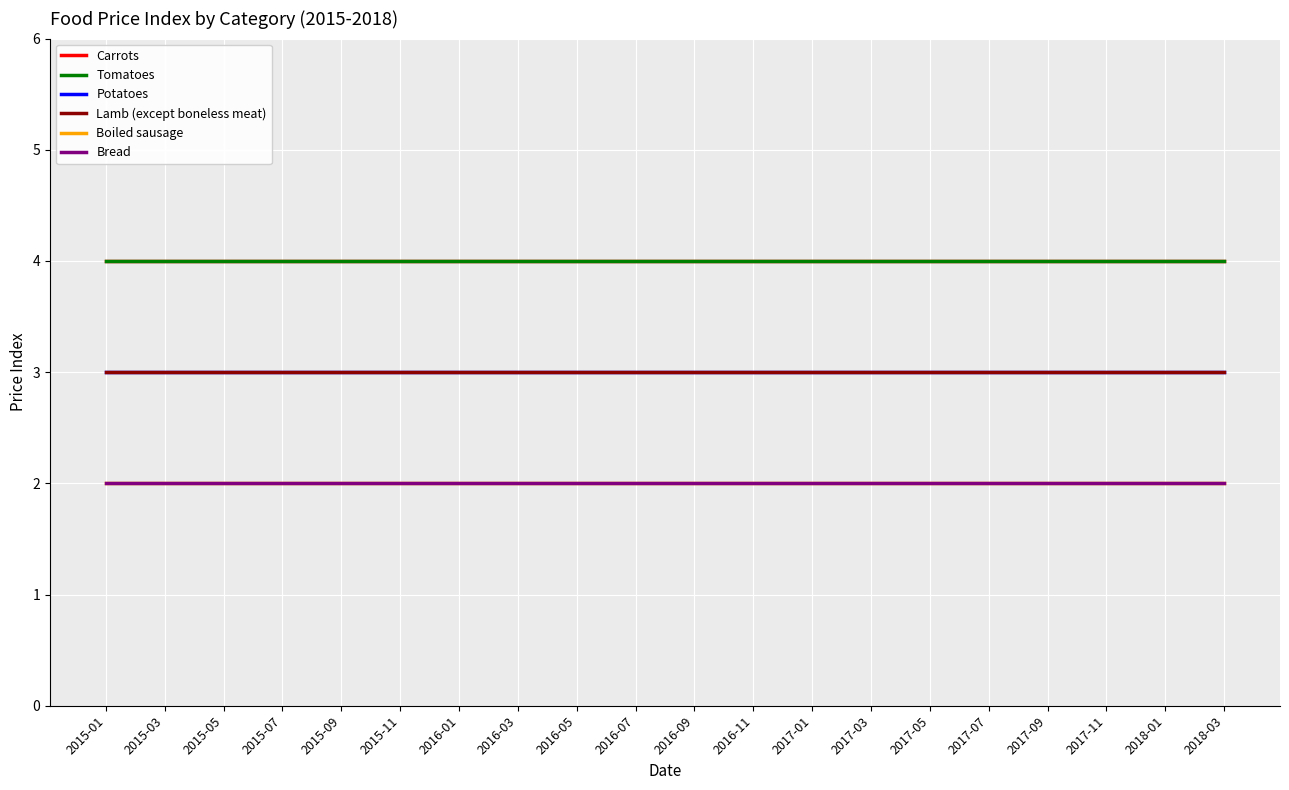

What is the sum of the Lamb (except boneless meat) values at 2015-05 and 2016-01?

6